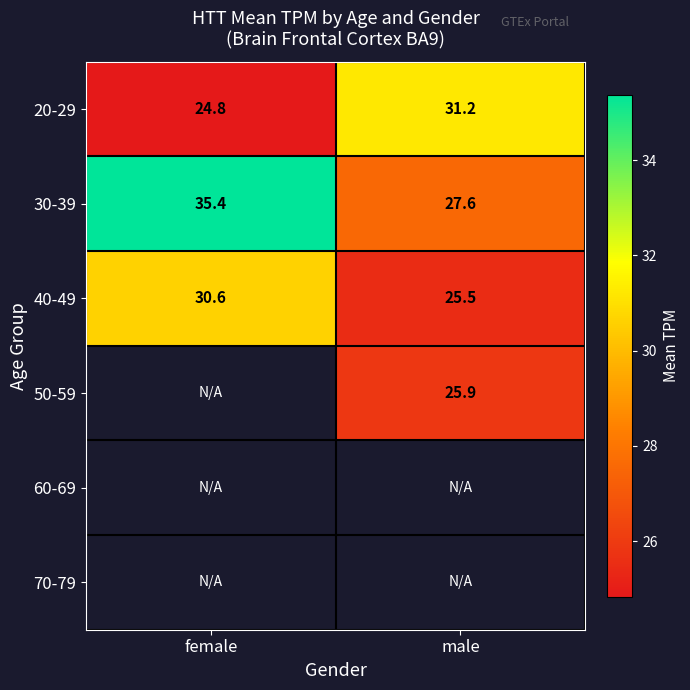

What is the difference between the maximum and minimum values in the 20-29 series?

6.4